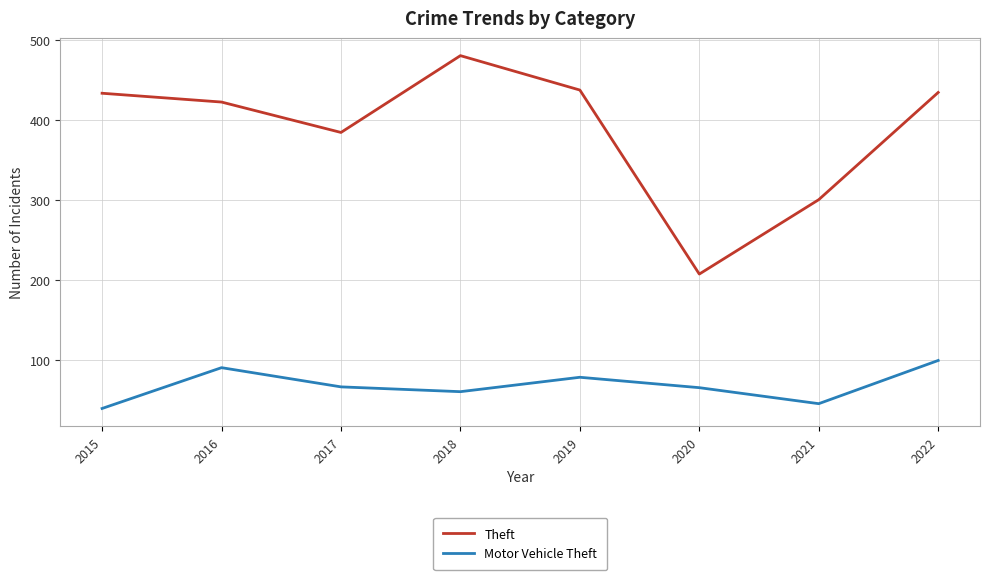

True or false: Motor Vehicle Theft and Theft cross at least once.

False